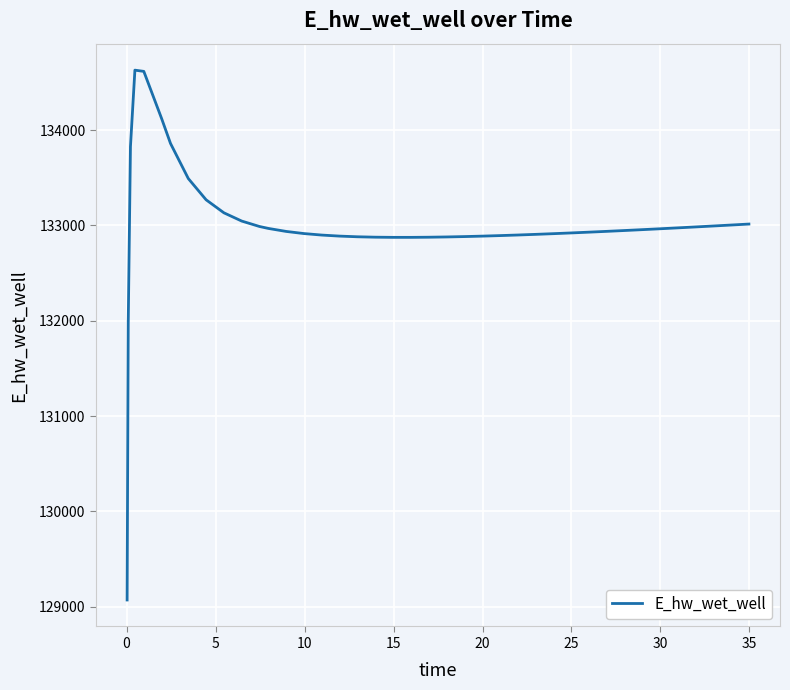

What is the difference between the maximum and minimum values?

5557.7